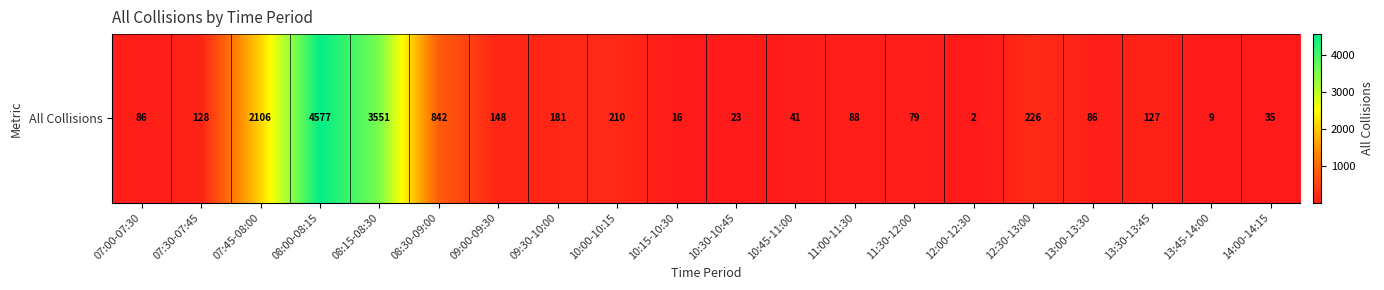

Reading left to right, extract all data points from this chart.

86	128	2106	4577	3551	842	148	181	210	16	23	41	88	79	2	226	86	127	9	35